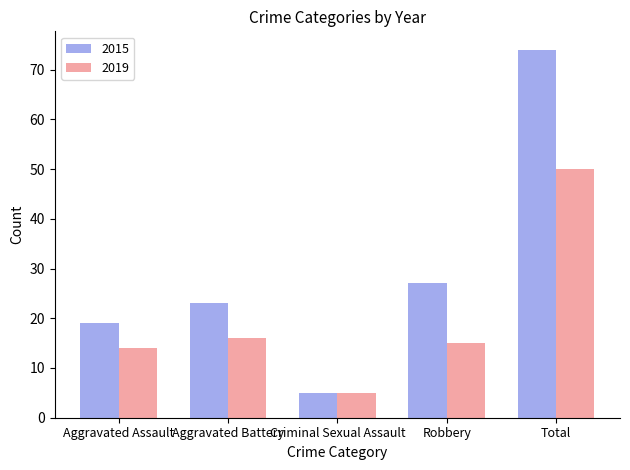

Reading left to right, transcribe all the data shown in this chart.

2015: 19	23	5	27	74
2019: 14	16	5	15	50